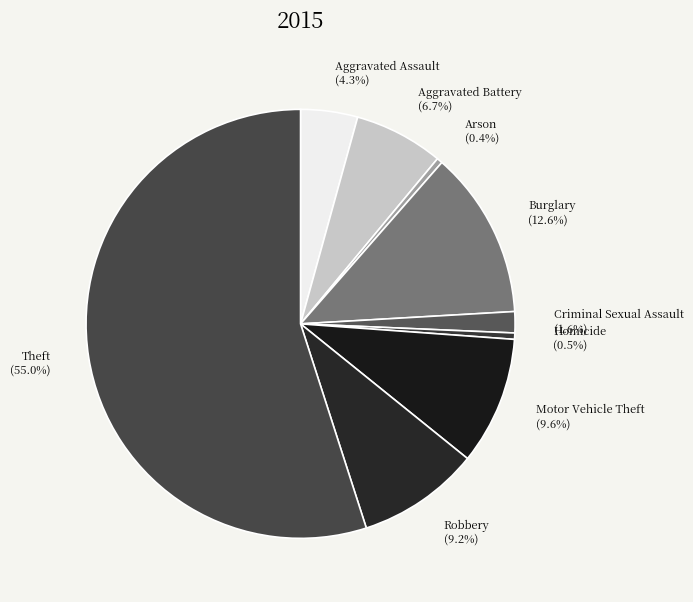

The Arson slice represents 0% of the pie. True or false?

True